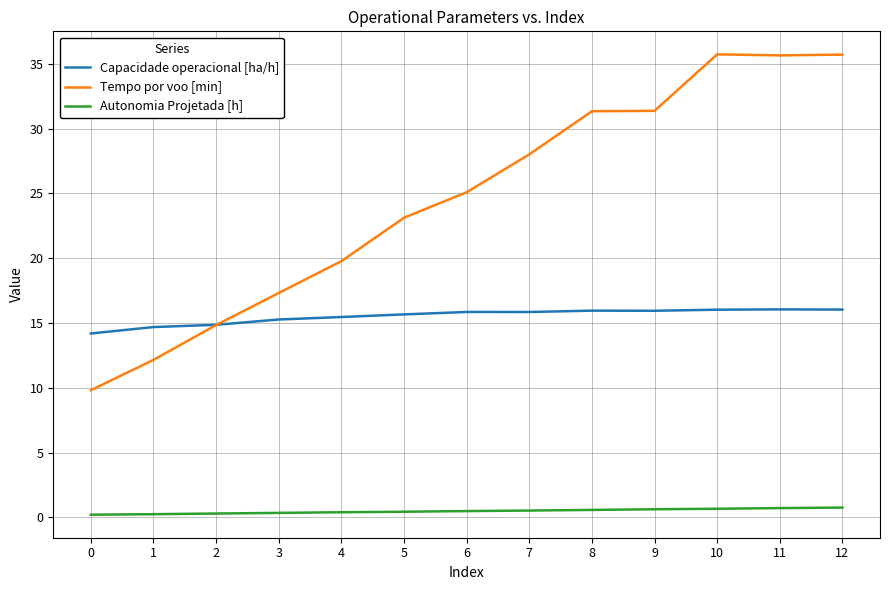

Does the chart have visible grid lines?

Yes